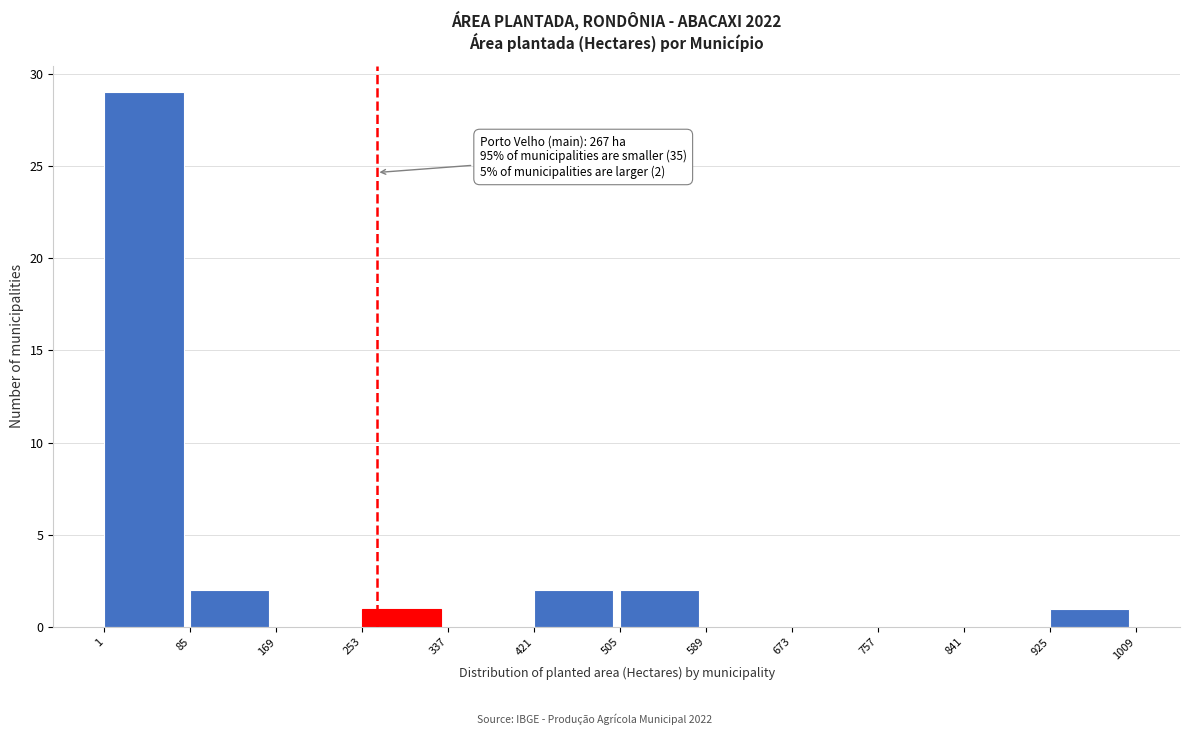

Which range on the x-axis has the tallest bar?

1 to 85